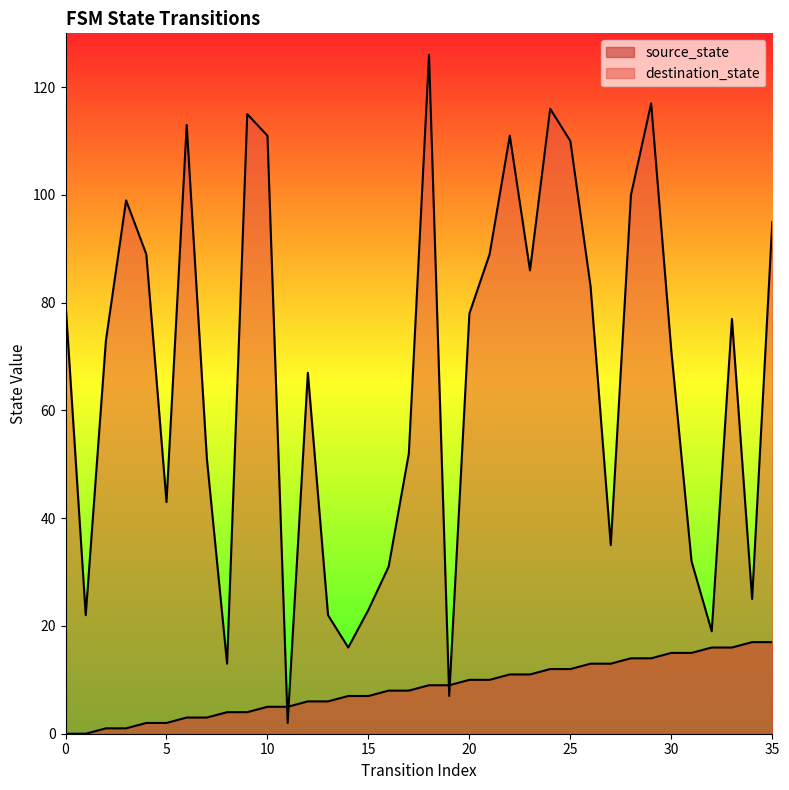

What is the sum of the source_state values at 13 and 34?

23